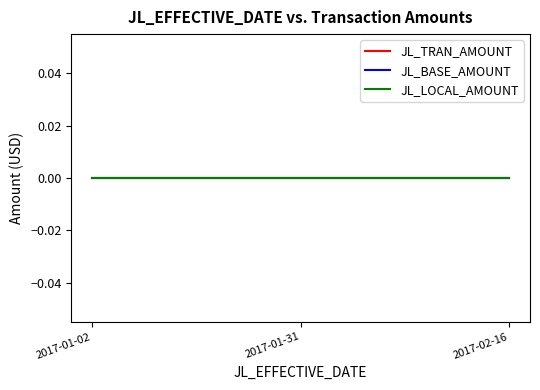

What are all the series names shown in the legend?

JL_TRAN_AMOUNT, JL_BASE_AMOUNT, JL_LOCAL_AMOUNT